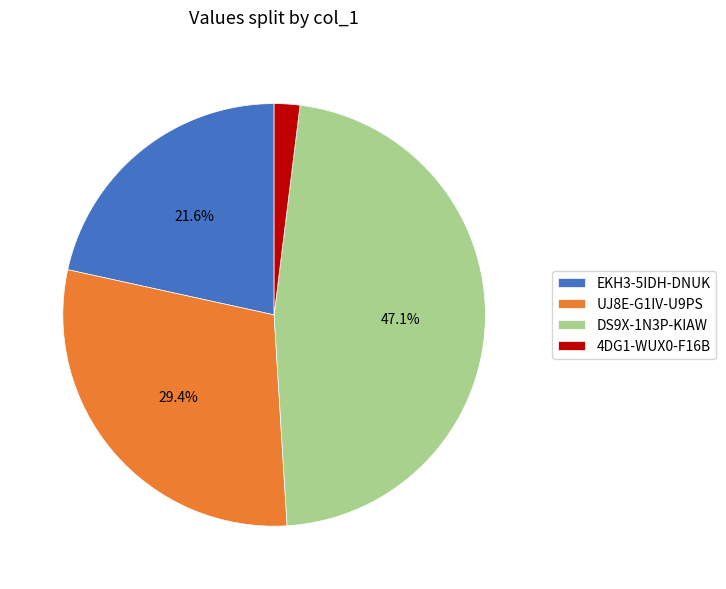

Is the sum of 4DG1-WUX0-F16B and DS9X-1N3P-KIAW greater than half?

No